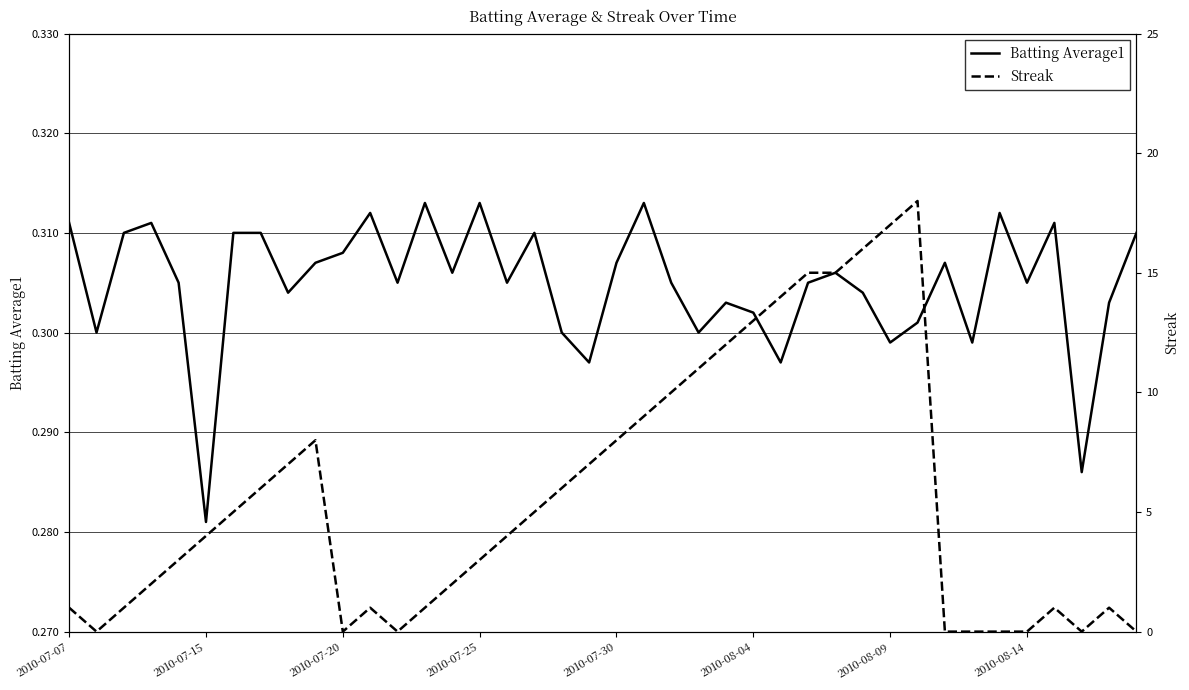

True or false: Streak and Batting Average1 cross at least once.

True